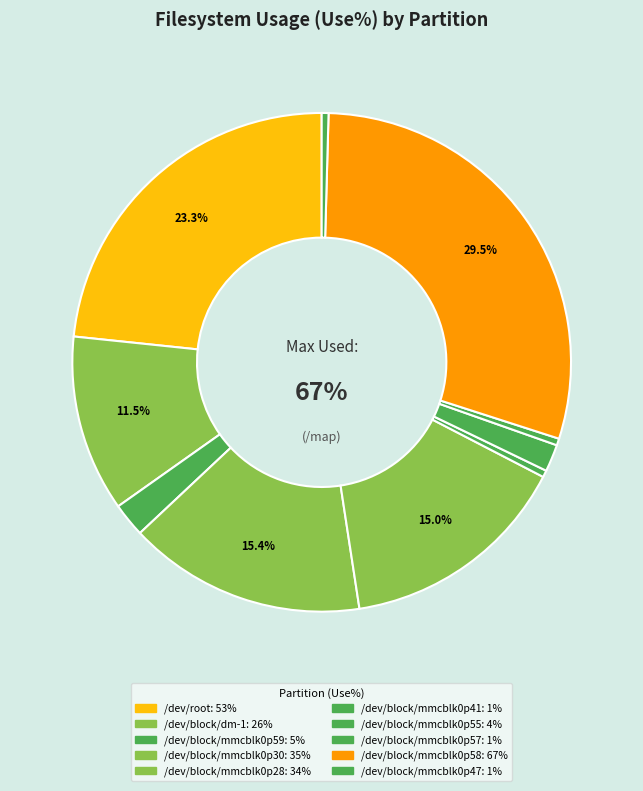

Is /dev/block/mmcblk0p58 the majority of the pie?

No